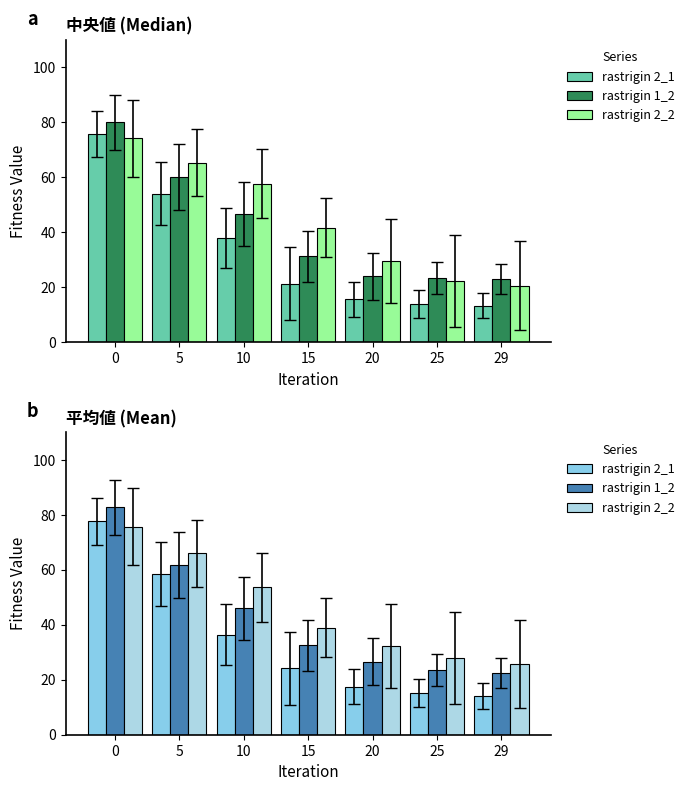

Which label corresponds to the smallest value in the chart?

29